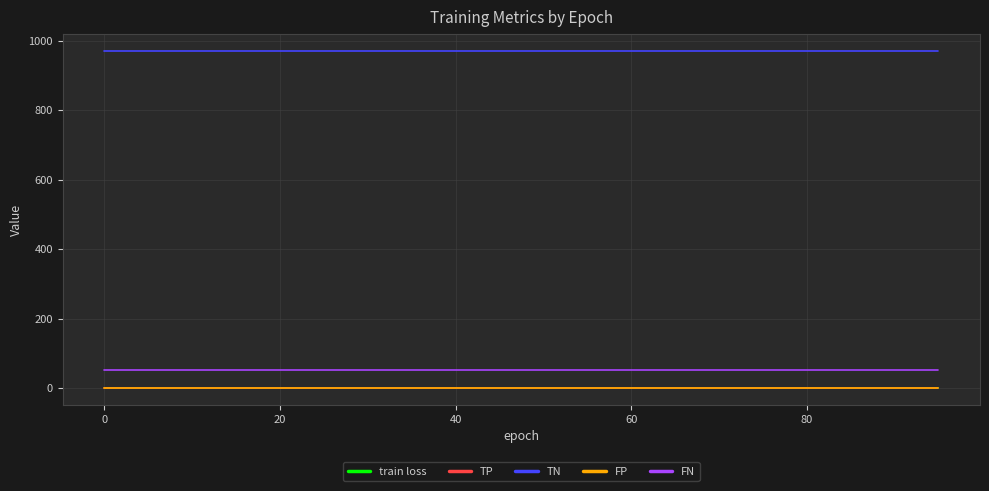

Rank the series by their maximum value, from highest to lowest.

TN, FN, train loss, TP, FP